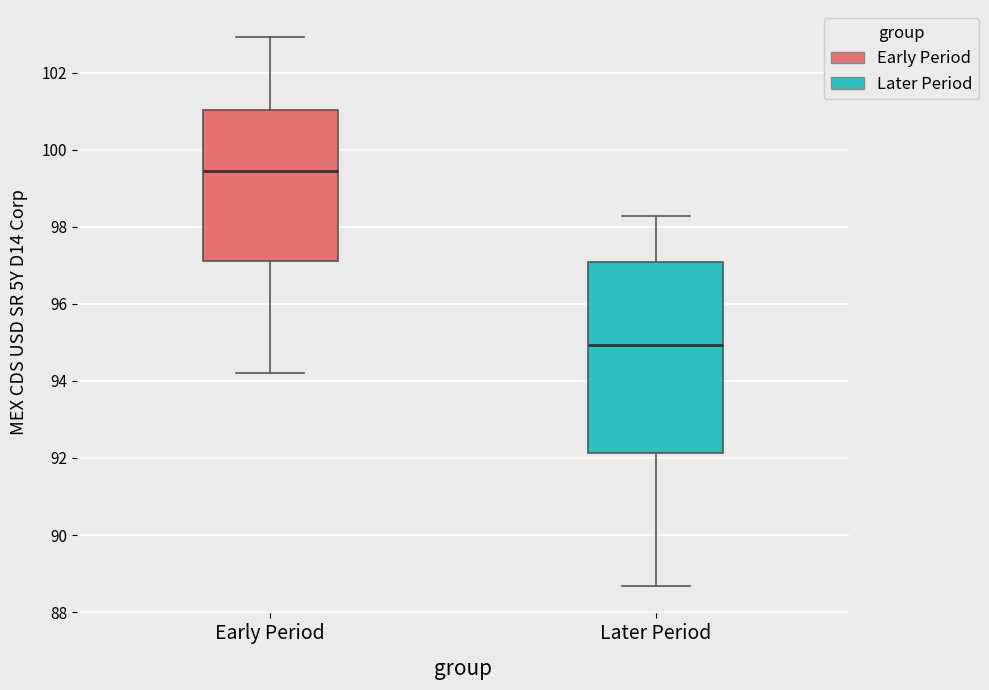

Reading left to right, read every box against the y-axis: the position of its median line, the range the box covers, and the ends of its whiskers. The values are not printed on the chart, so give them approximately, as read against the axis.

Early Period: median 99.4, box 97.2 to 101.0, whiskers 94.2 to 103.0
Later Period: median 95.0, box 92.2 to 97.0, whiskers 88.6 to 98.2